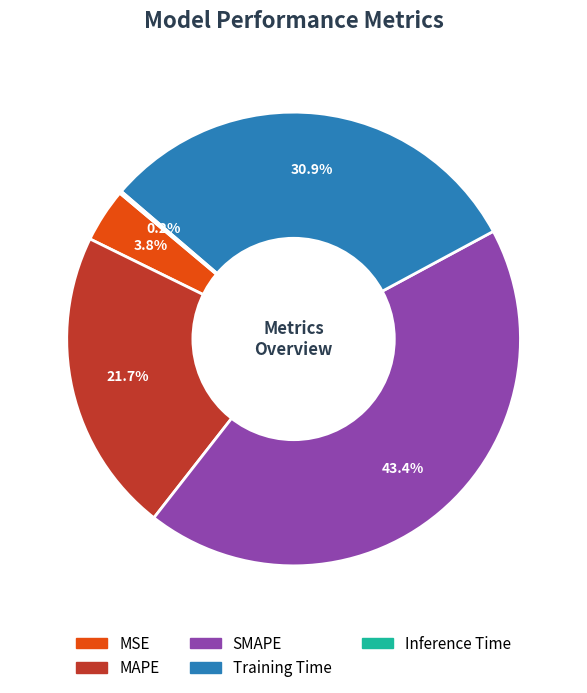

To the nearest percent, what is the difference between the Training Time and SMAPE slice percentages?

13%